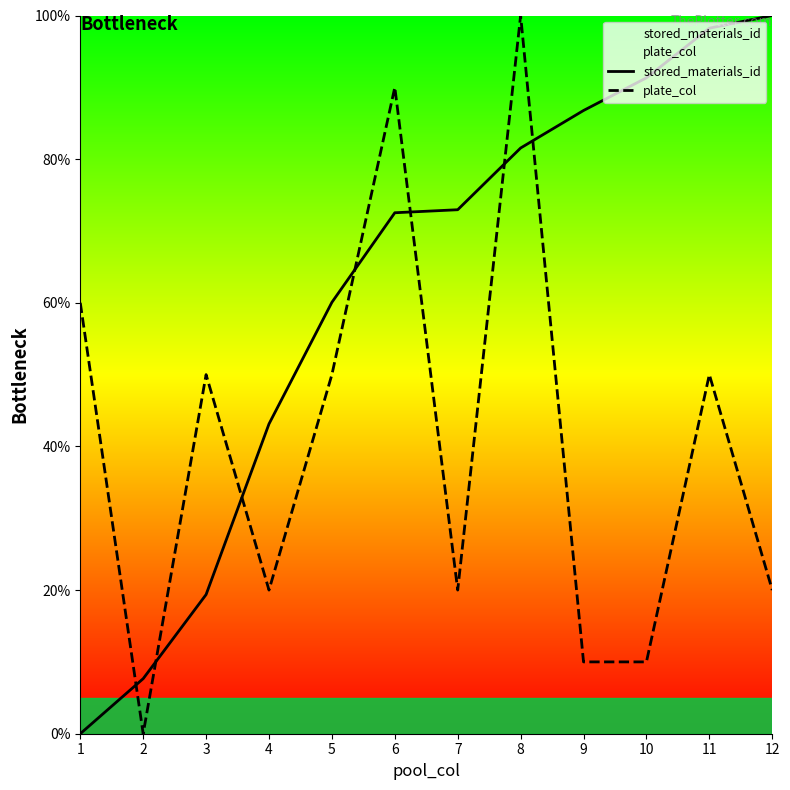

What is the difference between the maximum and minimum values in the plate_col series?

100.0